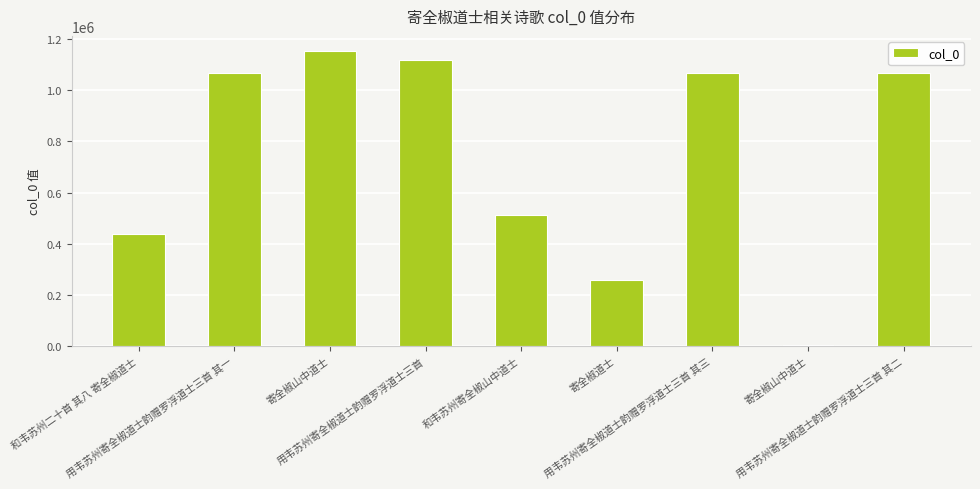

True or false: the data shows 433807 at 寄全椒道士.

False